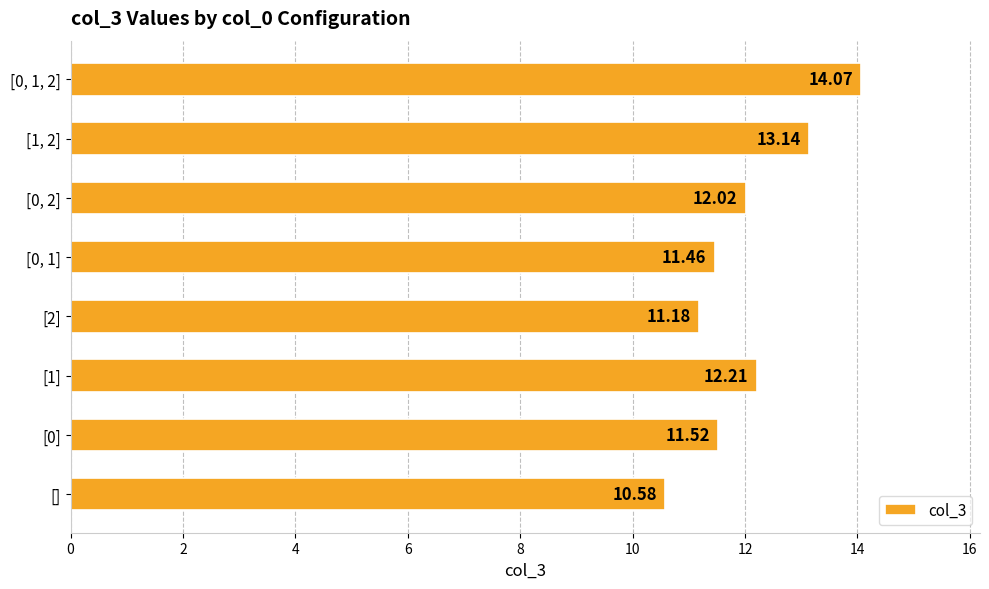

How many bars are there in total?

8